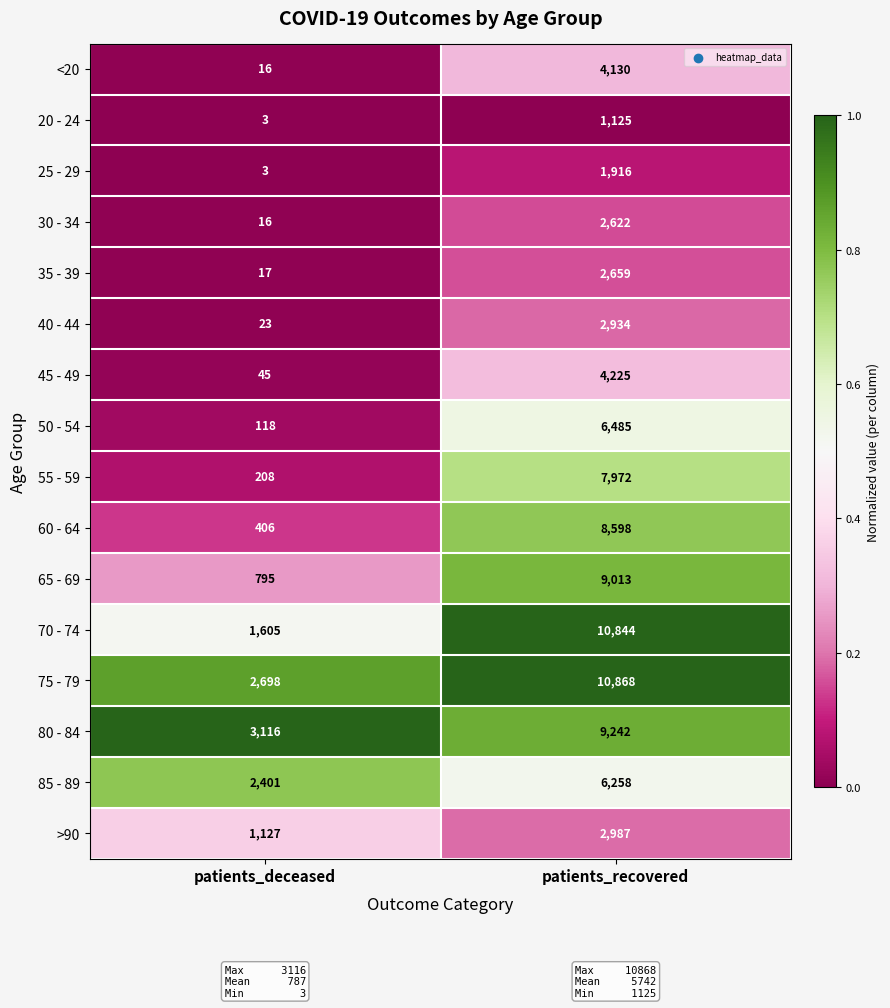

What is the spread (max minus min) of values at patients_deceased?

3113